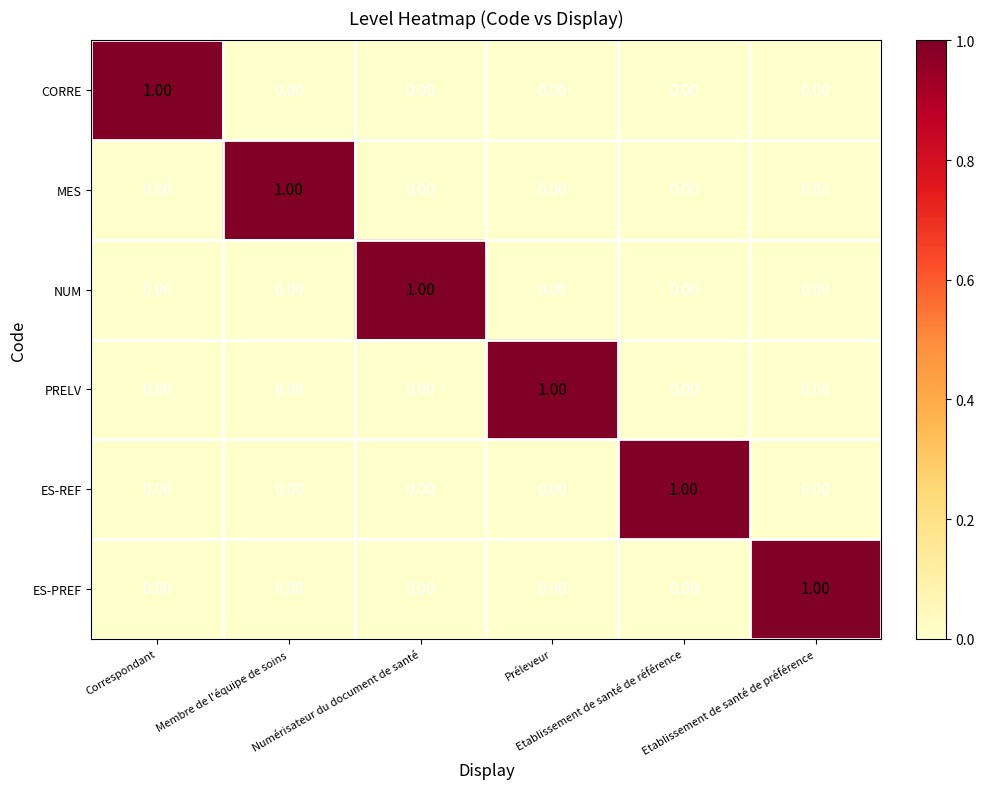

At how many categories does at least one series exceed 0?

6